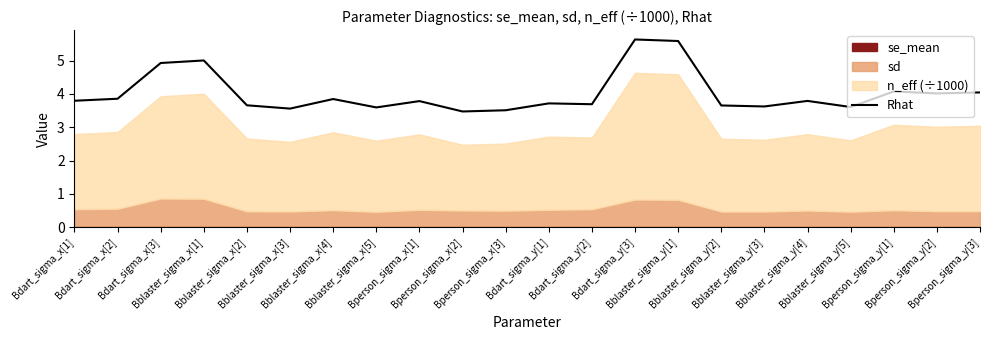

What is the difference between the values at Bblaster_sigma_y[2] and Bdart_sigma_y[1]?

0.1